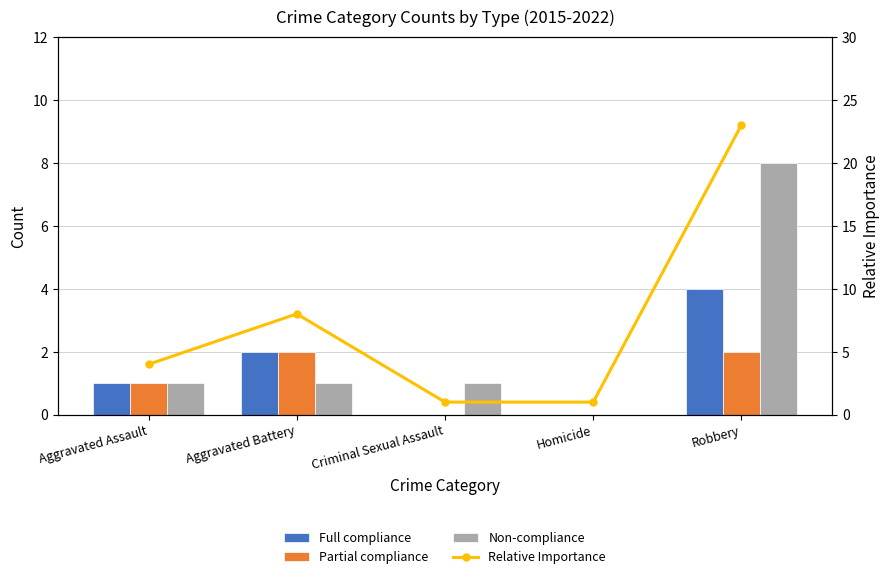

What are all the series names shown in the legend?

Full compliance, Partial compliance, Non-compliance, Relative Importance